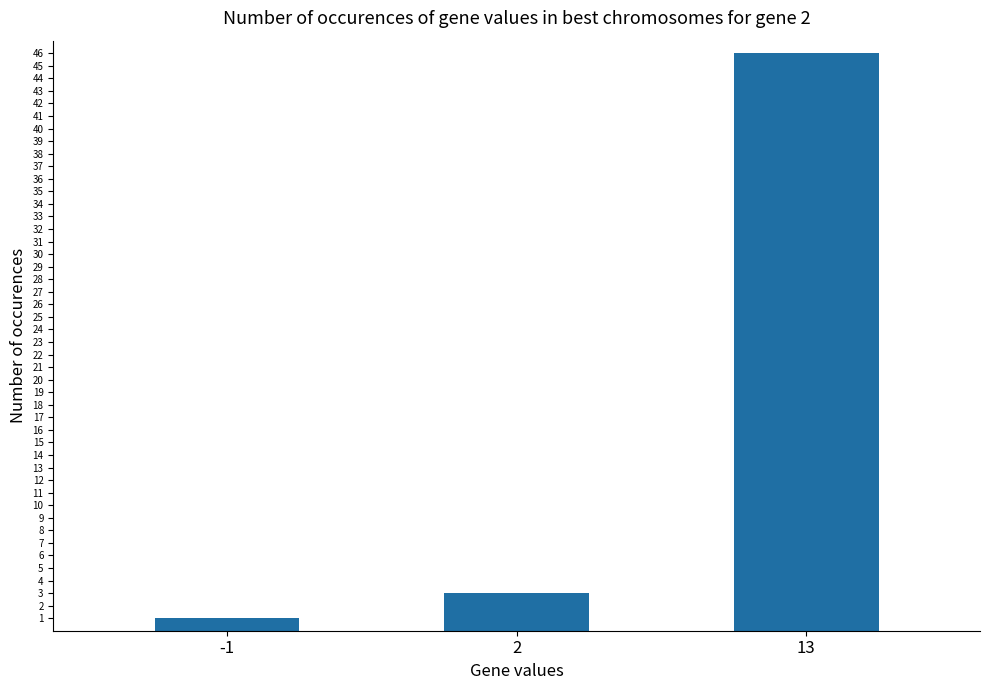

What is the minimum value shown in the chart?

1